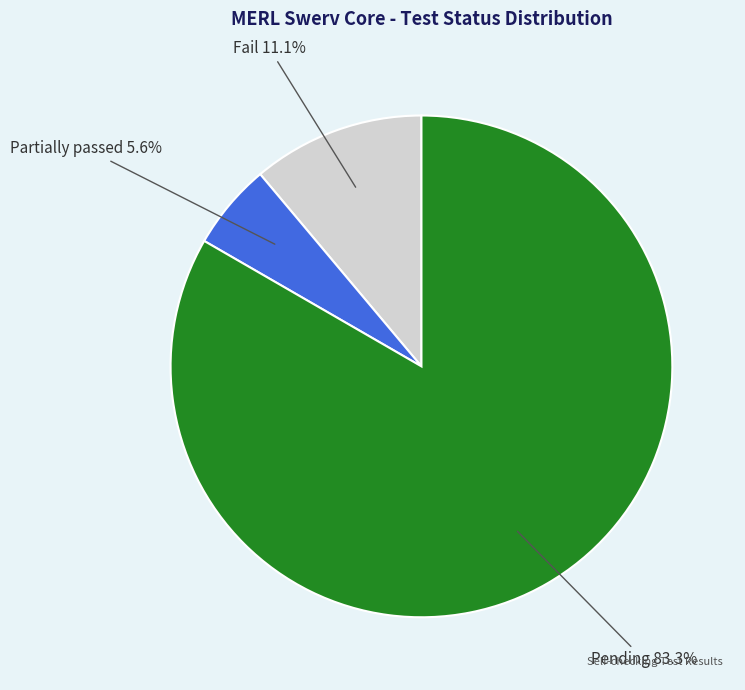

Is there any slice that represents more than half of the pie?

Yes